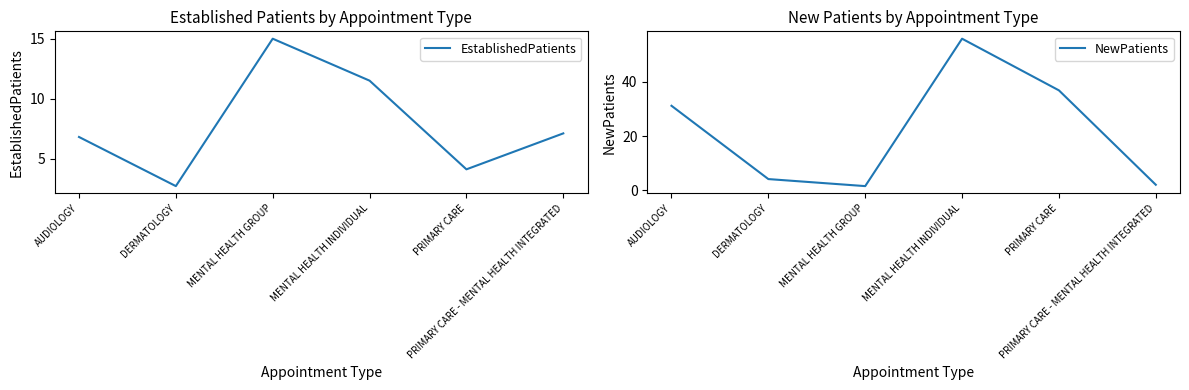

How many lines are shown in the chart?

2